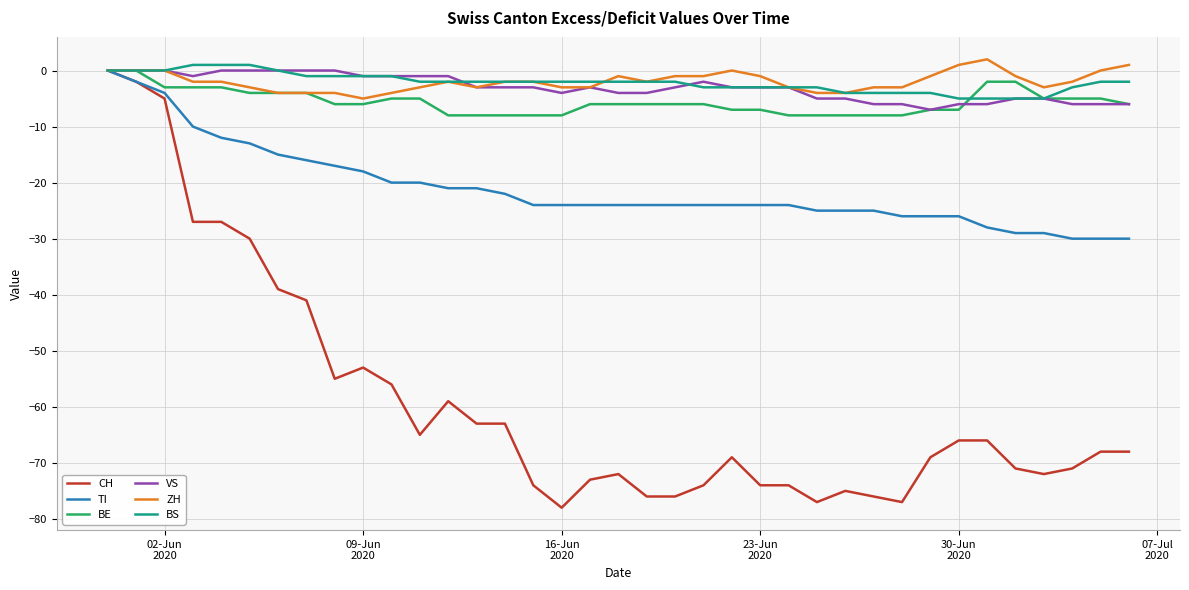

Which series has the widest spread of values?

CH